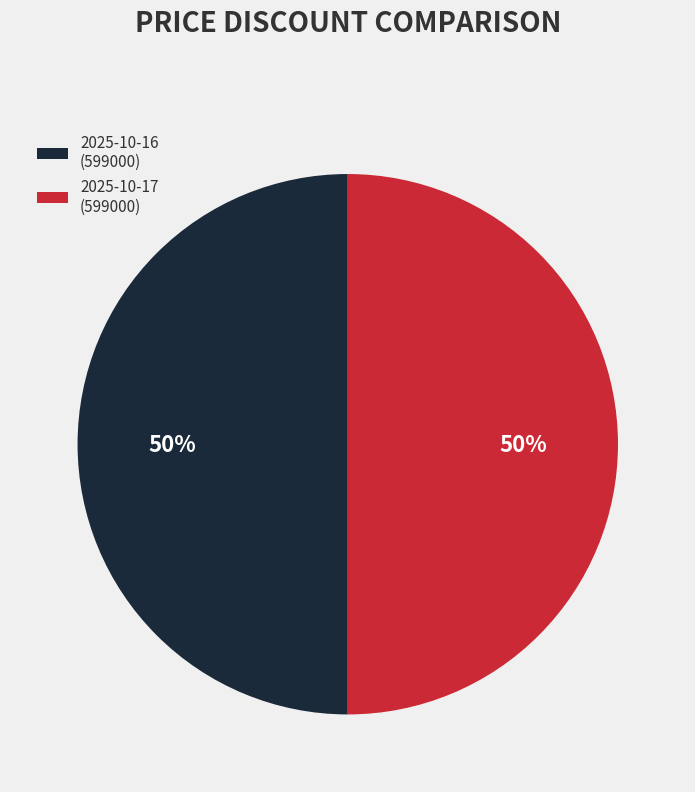

How many slices are in this pie chart?

2